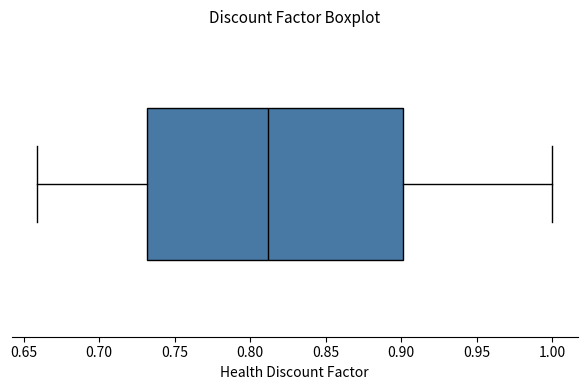

Transcribe this box plot: give where the median line is, the range the box spans, and where the two whiskers end, as read against the x-axis. The values are not printed on the chart, so give them approximately, as read against the axis.

median 0.81, box 0.73 to 0.90, whiskers 0.66 to 1.00